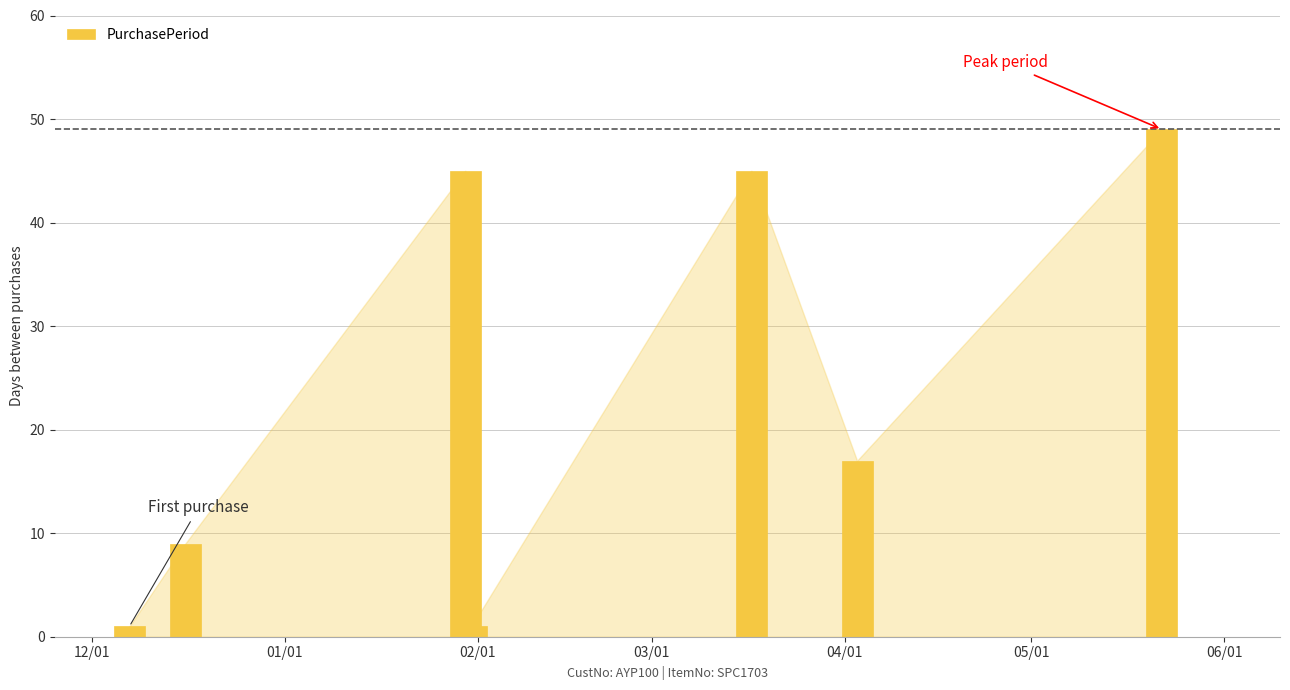

What is the difference between the maximum and second lowest values?

48